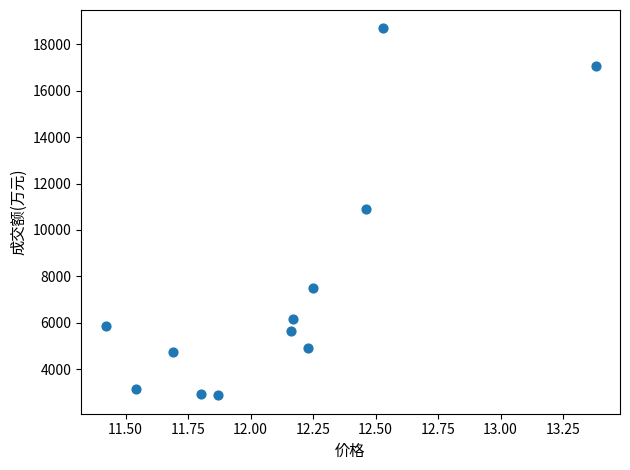

Count the number of points in this scatter plot.

12